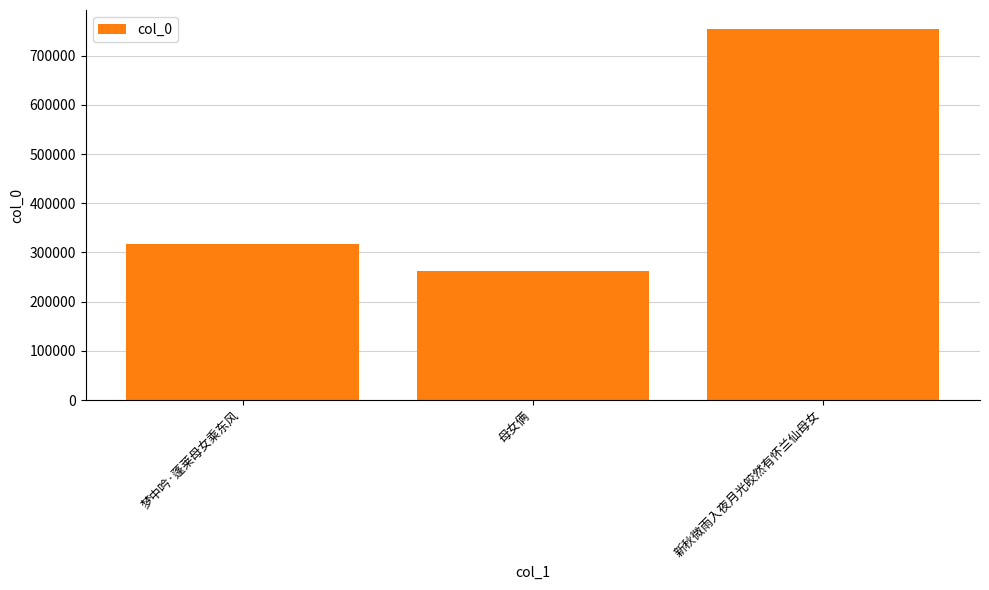

How many data points are less than 317389?

1